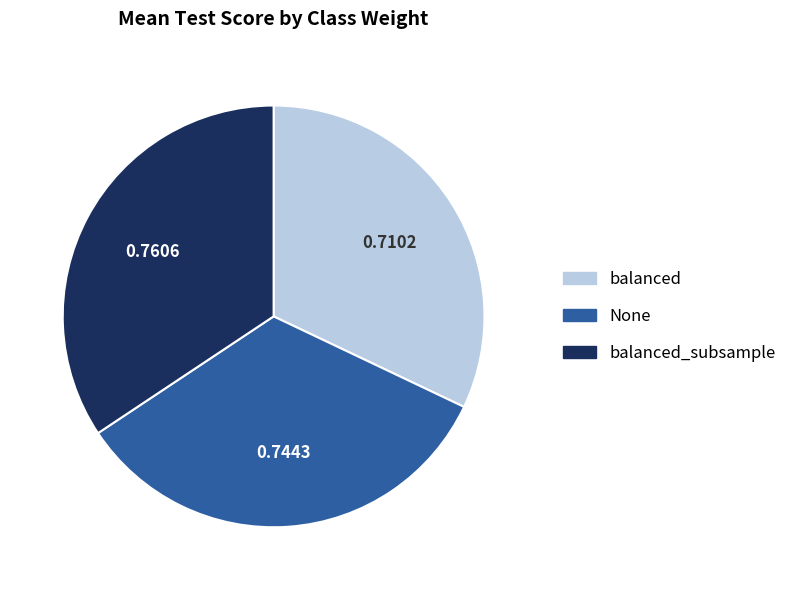

Do balanced_subsample and None together represent more than half of the pie?

Yes